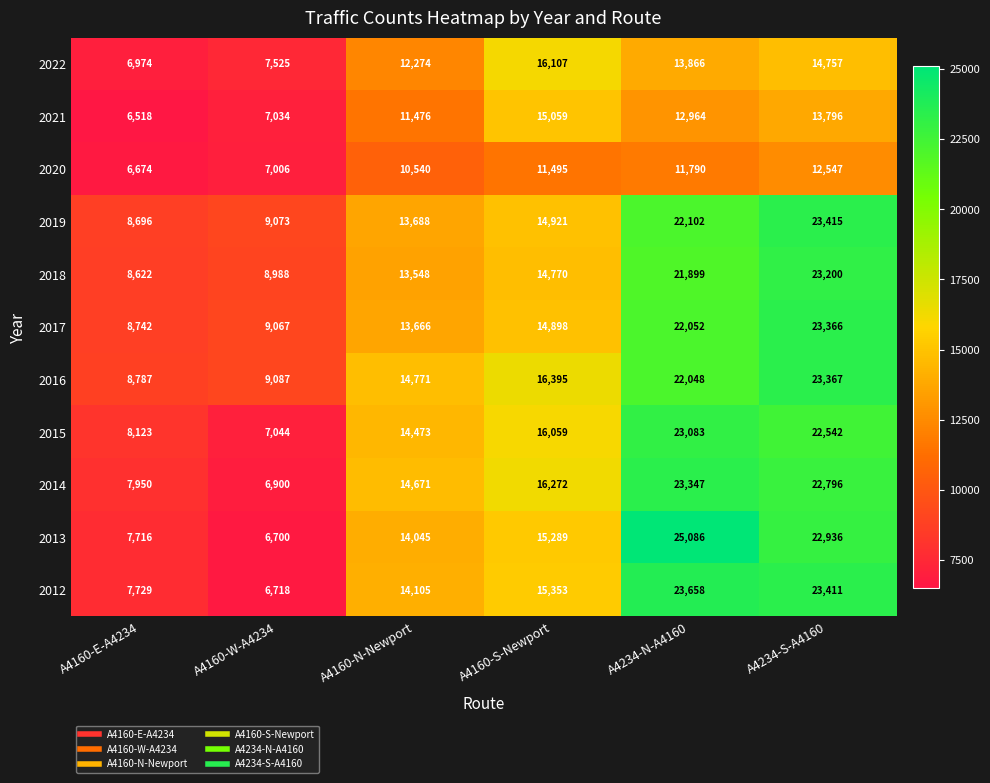

Which series has the largest range (max minus min)?

2013